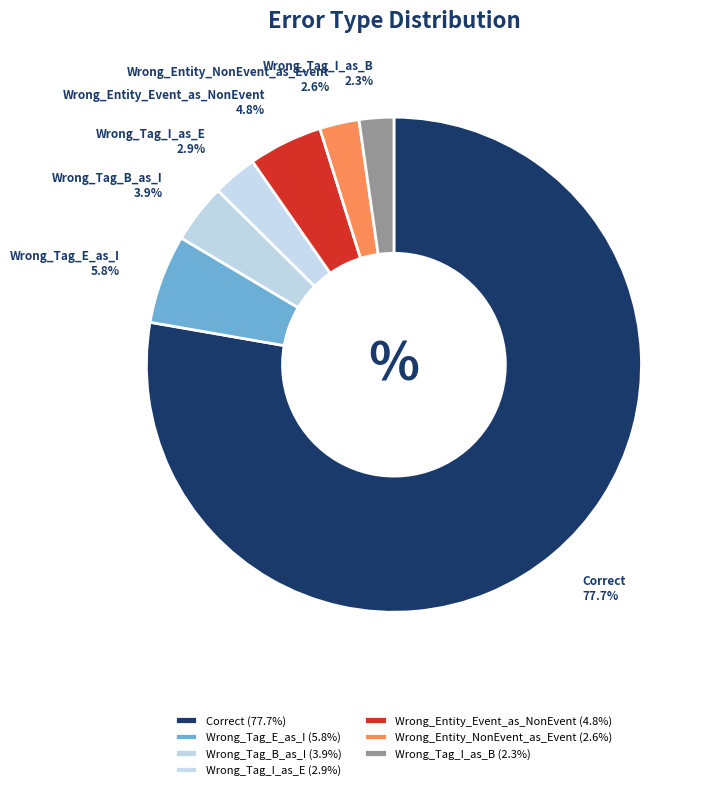

Approximately how many times larger is the value at Wrong_Tag_E_as_I compared to Wrong_Entity_Event_as_NonEvent?

1.2